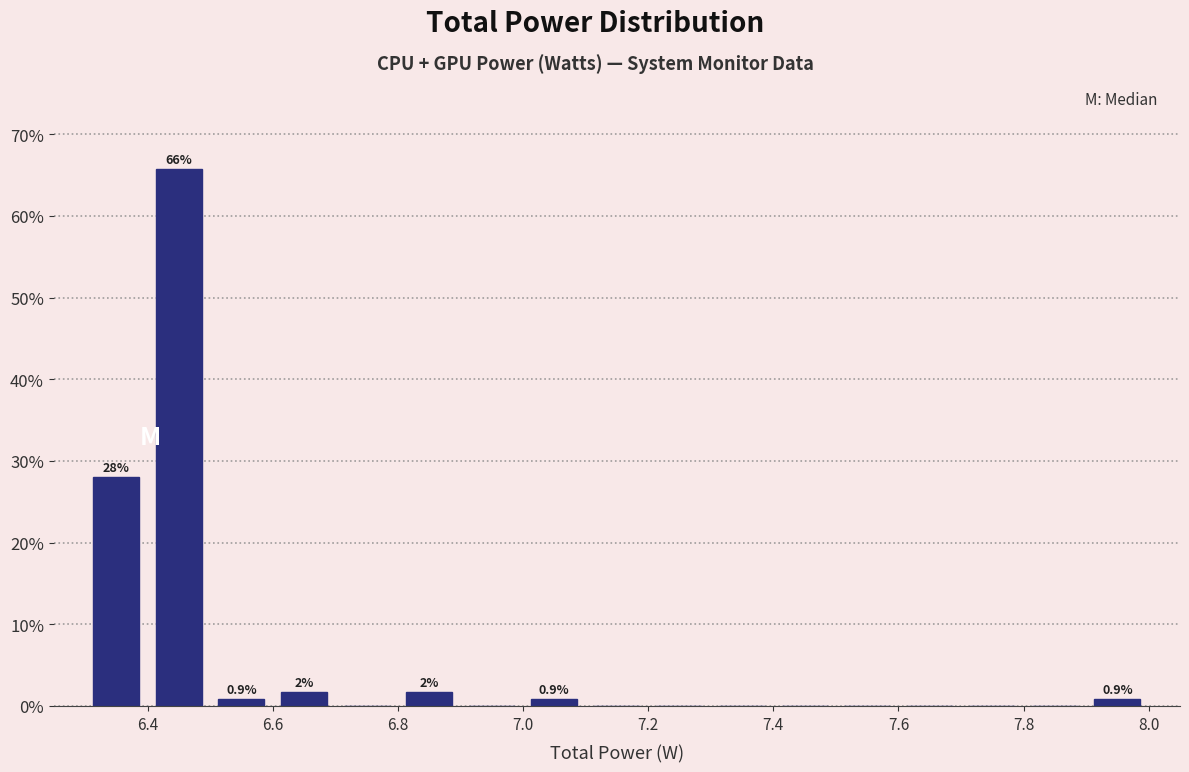

Which range on the x-axis has the tallest bar?

6.4 to 6.5